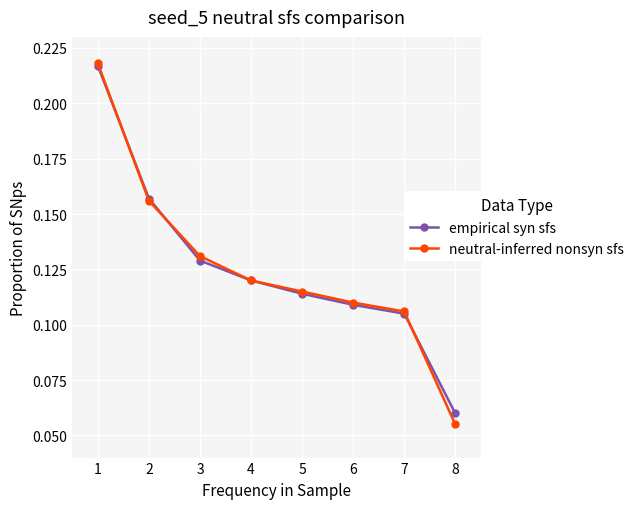

True or false: neutral-inferred nonsyn sfs has more than 1 points higher than both neighbors.

False